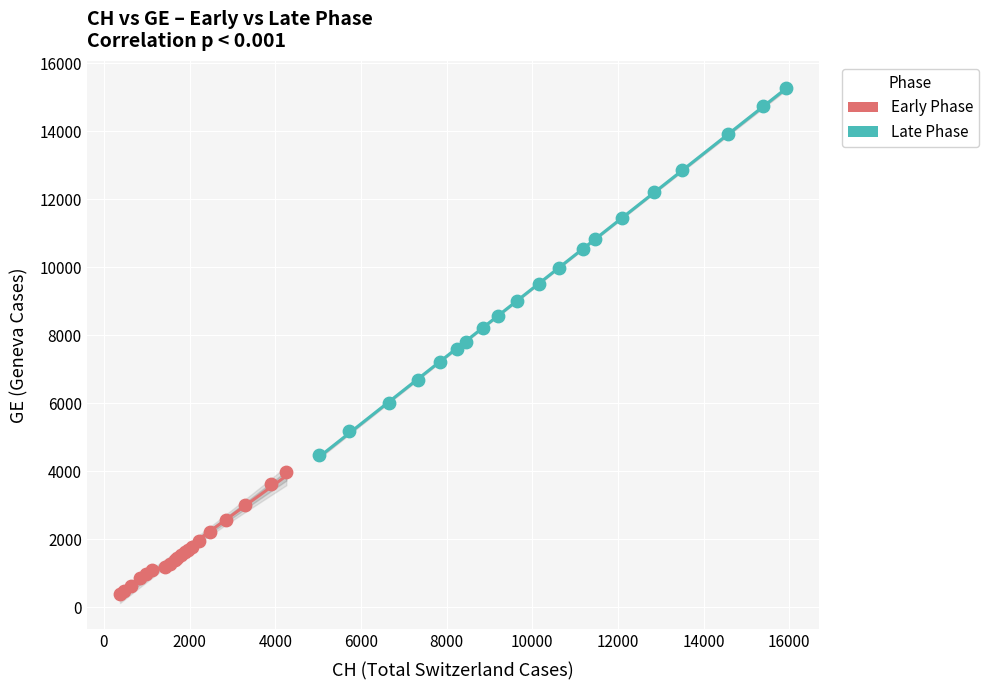

Which series has the widest spread of Y values?

Late Phase